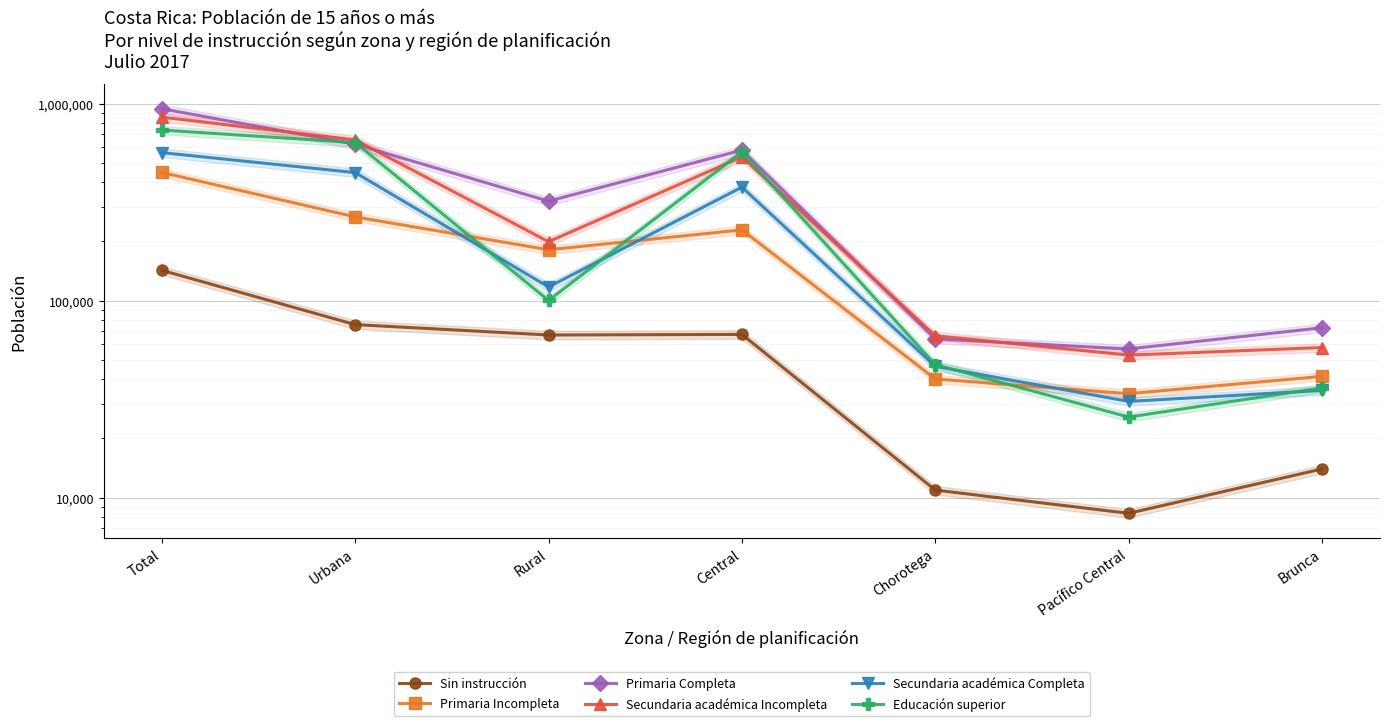

Reading right to left, extract all data points from this chart.

Sin instrucción: 13984	8330	10928	67411	66961	75590	142551
Primaria Incompleta: 41279	33716	40053	228796	181294	266227	447521
Primaria Completa: 72864	56877	63949	580963	320051	622549	942600
Secundaria académica Incompleta: 57824	52920	66355	537047	199164	654991	854155
Secundaria académica Completa: 35025	30808	46421	376936	117387	446886	564273
Educación superior: 36104	25657	47374	569131	100255	634585	734840